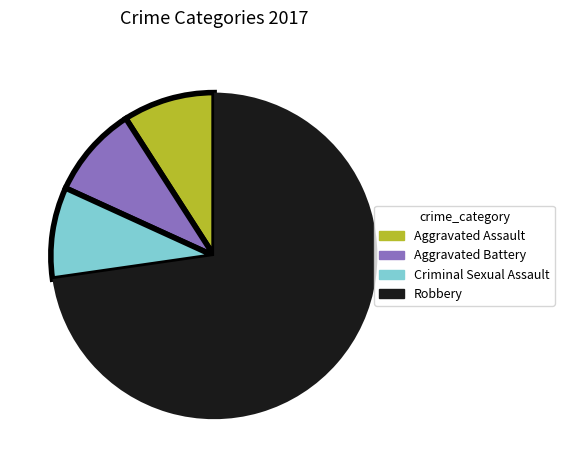

Is Aggravated Assault the majority of the pie?

No